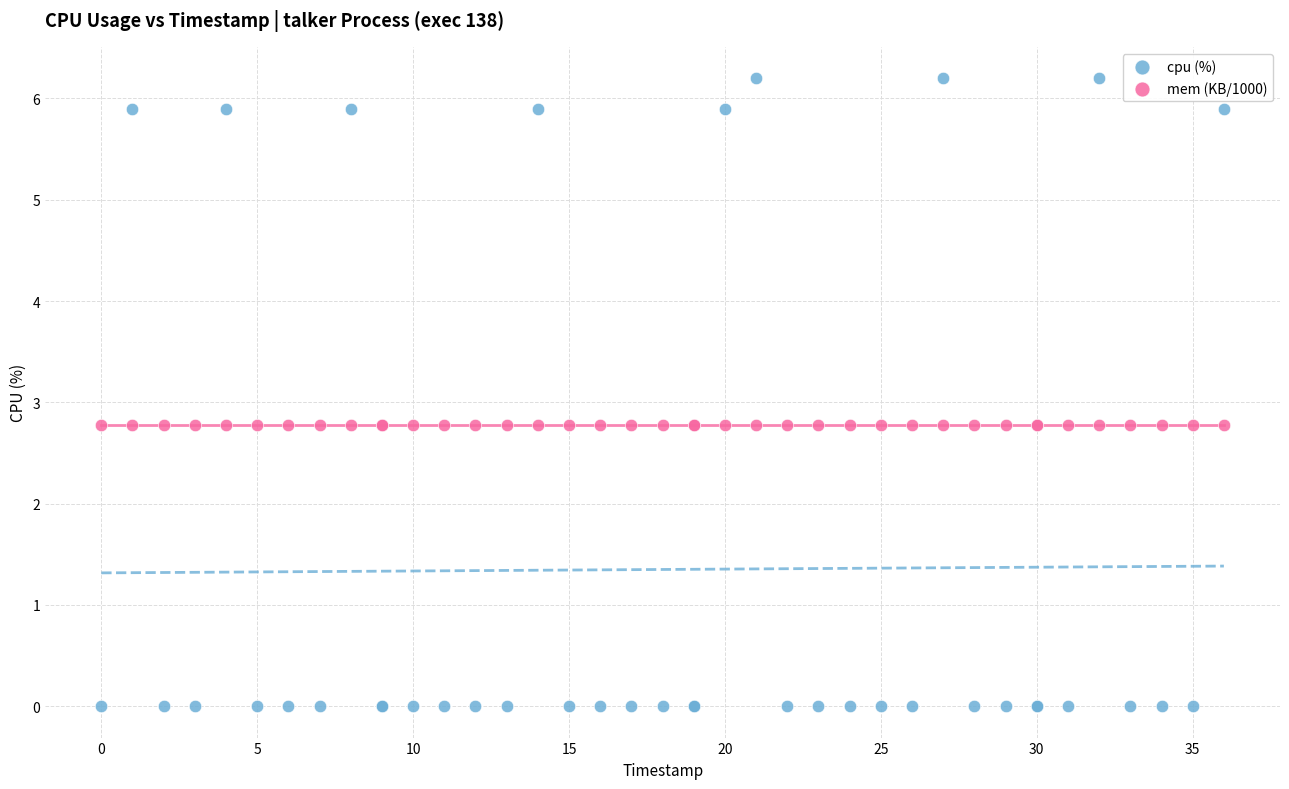

Which series reaches the maximum Y coordinate?

cpu (%)